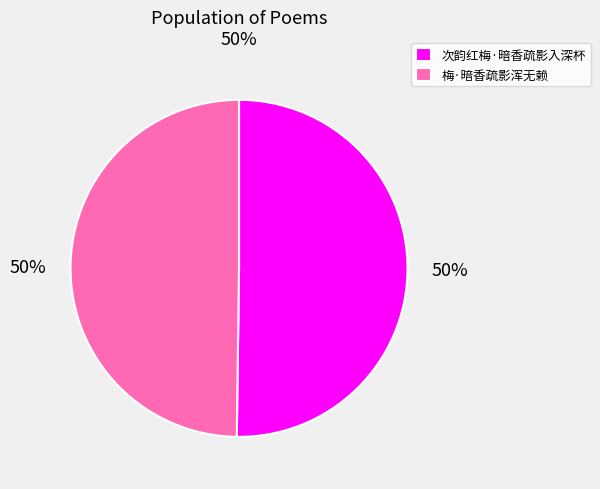

Is it true that 梅·暗香疏影浑无赖 is 50% of the pie?

True